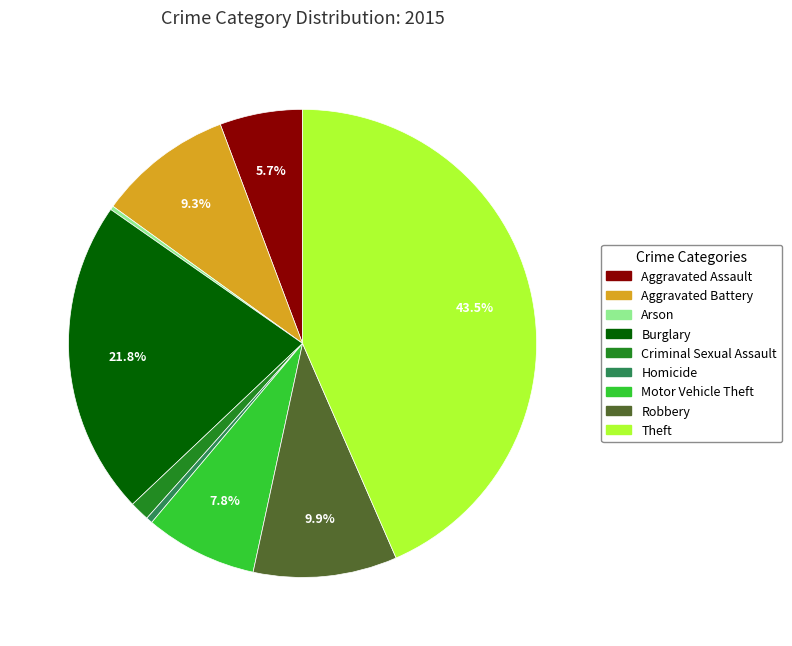

Do Homicide and Criminal Sexual Assault together represent more than half of the pie?

No